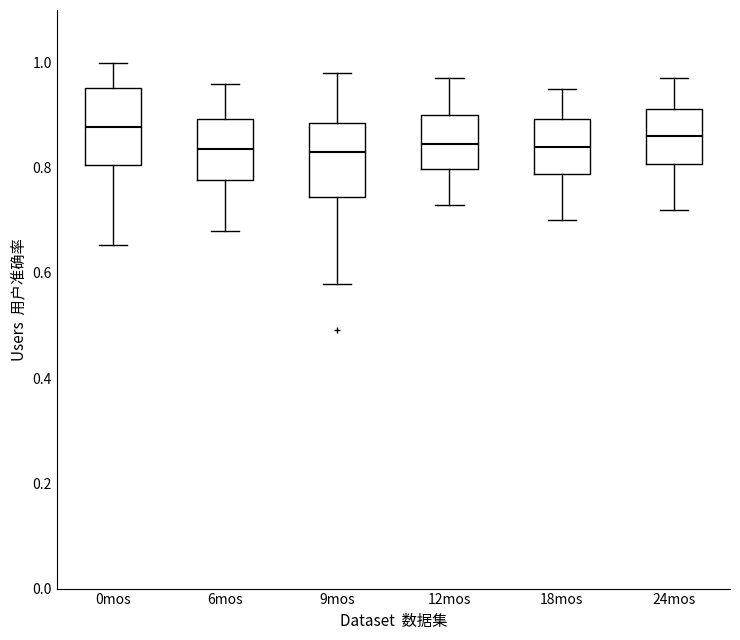

Reading left to right, read every box against the y-axis: the position of its median line, the range the box covers, and the ends of its whiskers. The values are not printed on the chart, so give them approximately, as read against the axis.

0mos: median 0.88, box 0.80 to 0.96, whiskers 0.66 to 1.00
6mos: median 0.84, box 0.78 to 0.90, whiskers 0.68 to 0.96
9mos: median 0.82, box 0.74 to 0.88, whiskers 0.58 to 0.98
12mos: median 0.84, box 0.80 to 0.90, whiskers 0.74 to 0.98
18mos: median 0.84, box 0.78 to 0.90, whiskers 0.70 to 0.96
24mos: median 0.86, box 0.80 to 0.92, whiskers 0.72 to 0.98